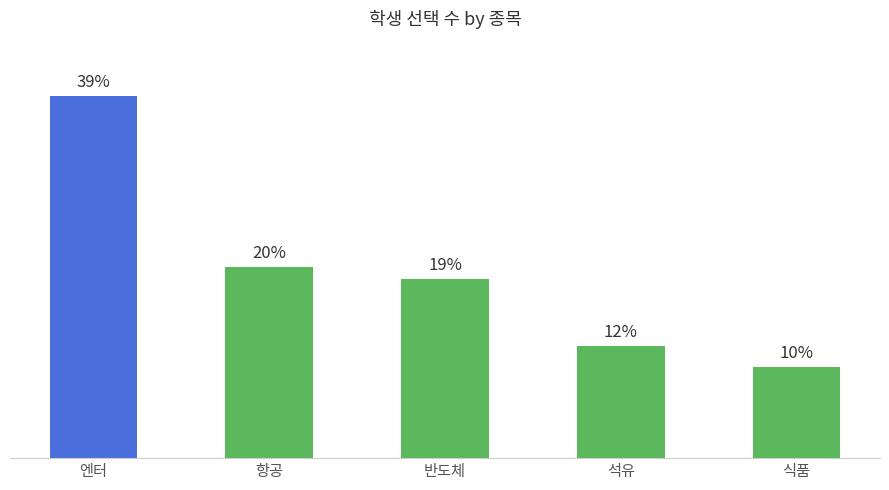

The value at 반도체 is 11.9. True or false?

False